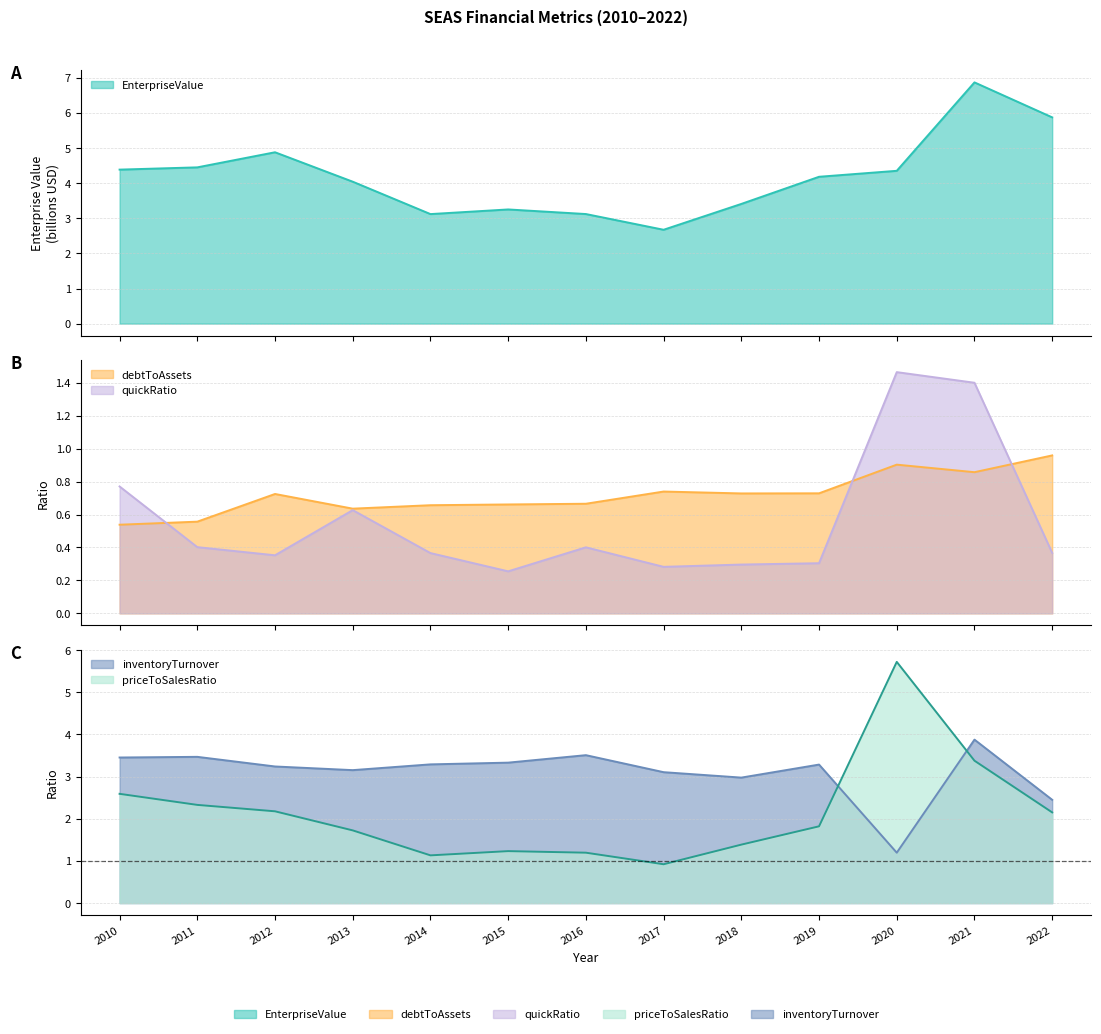

What is the total value across all series at 2019?

10.3